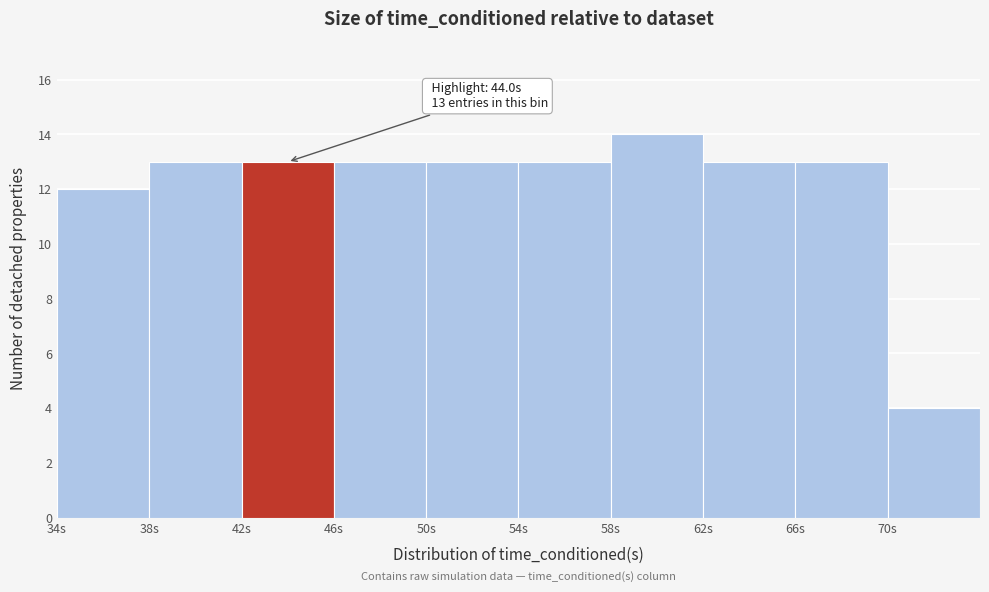

Which range on the x-axis has the tallest bar?

58 to 62